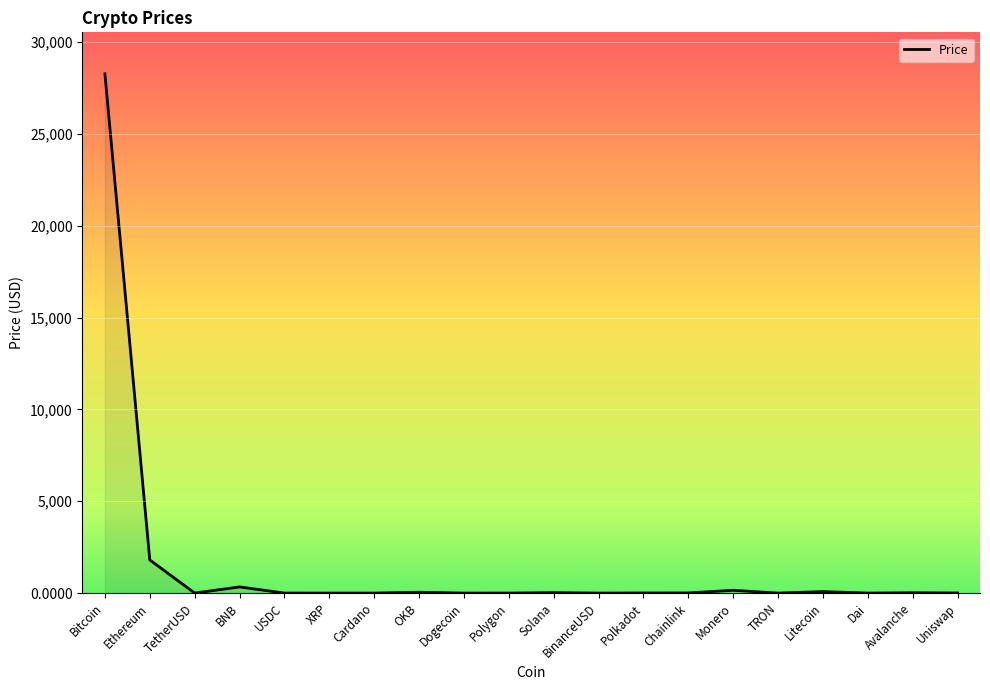

Where is the data nearest to the value 14134?

Ethereum